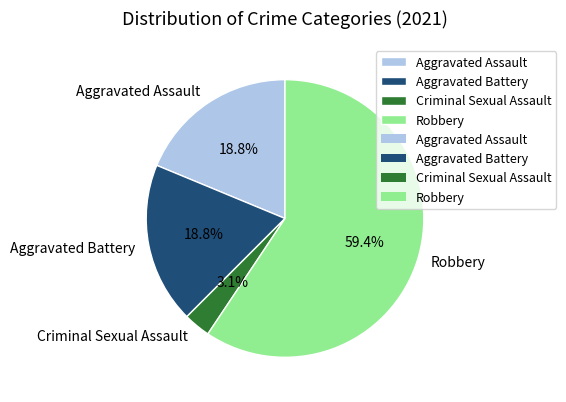

True or false: Aggravated Battery accounts for 31% of the total.

False